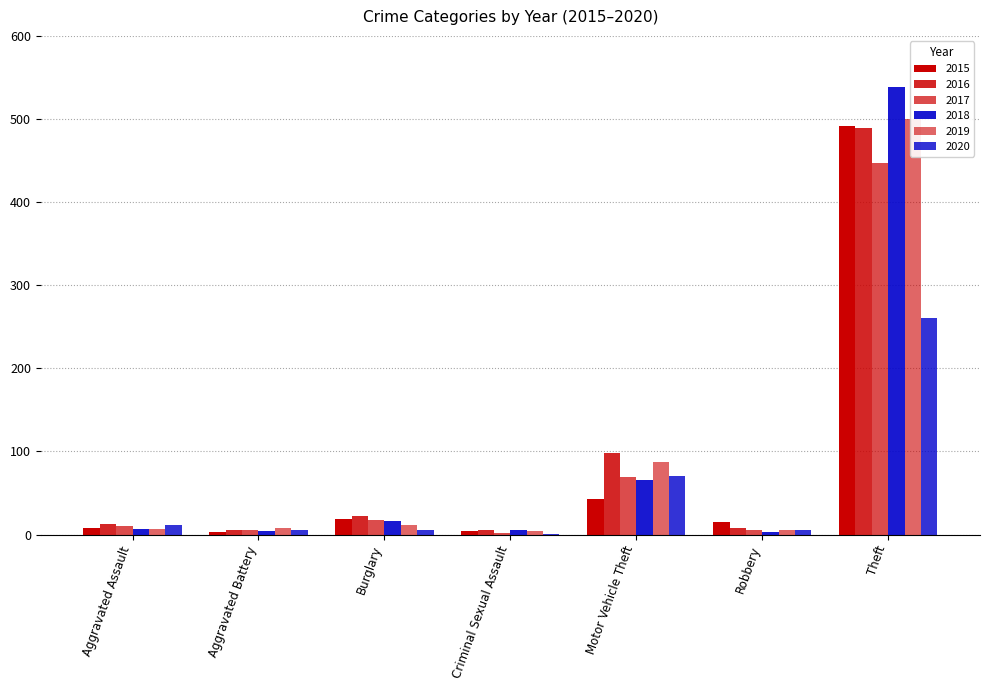

Rank the series at Motor Vehicle Theft from lowest to highest value.

2015, 2018, 2017, 2020, 2019, 2016